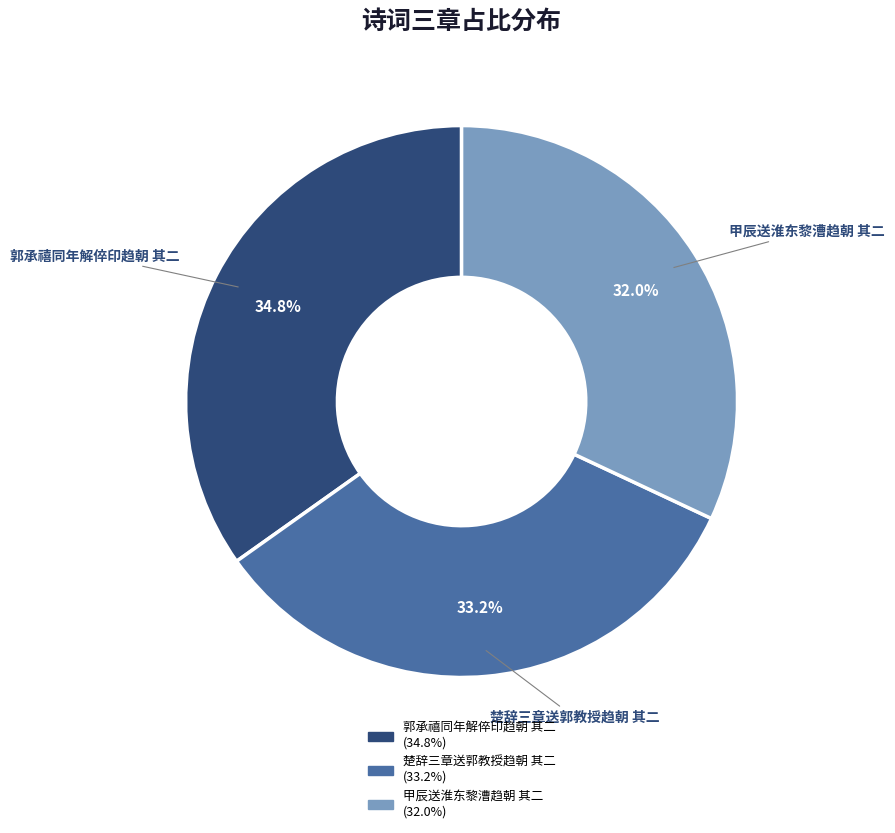

Does 楚辞三章送郭教授趋朝 其二 represent more than half of the total?

No